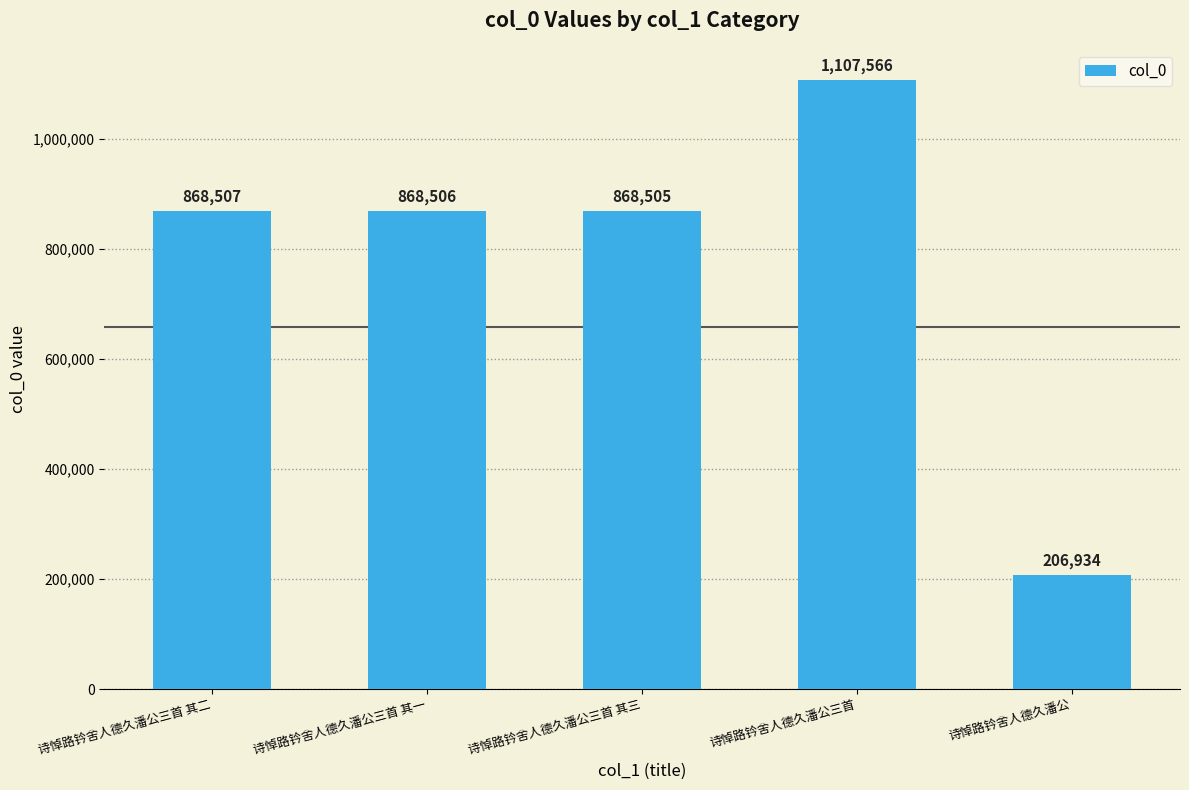

What is the sum of the values at 诗悼路钤舍人德久潘公三首 其一 and 诗悼路钤舍人德久潘公三首?

1976072